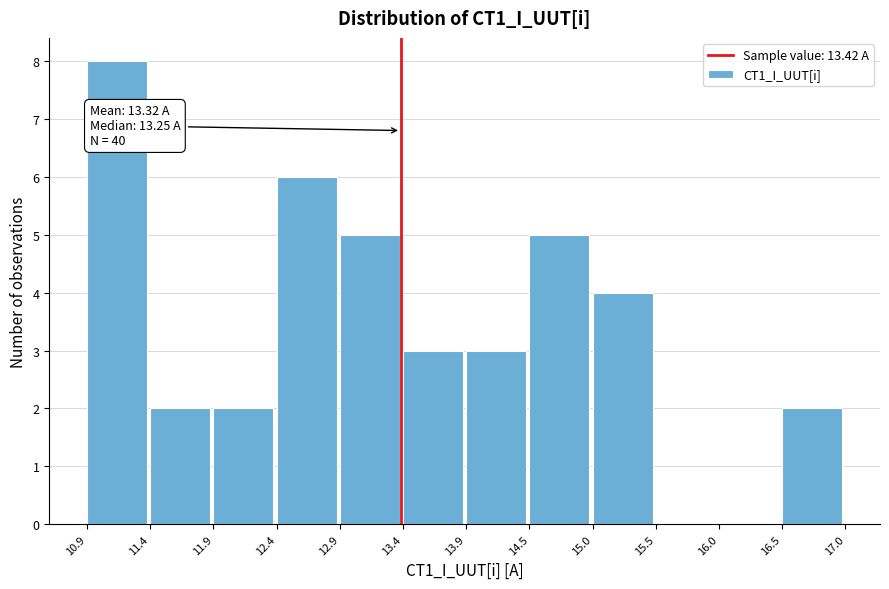

Over which range of the x-axis is the bar tallest?

10.9 to 11.4